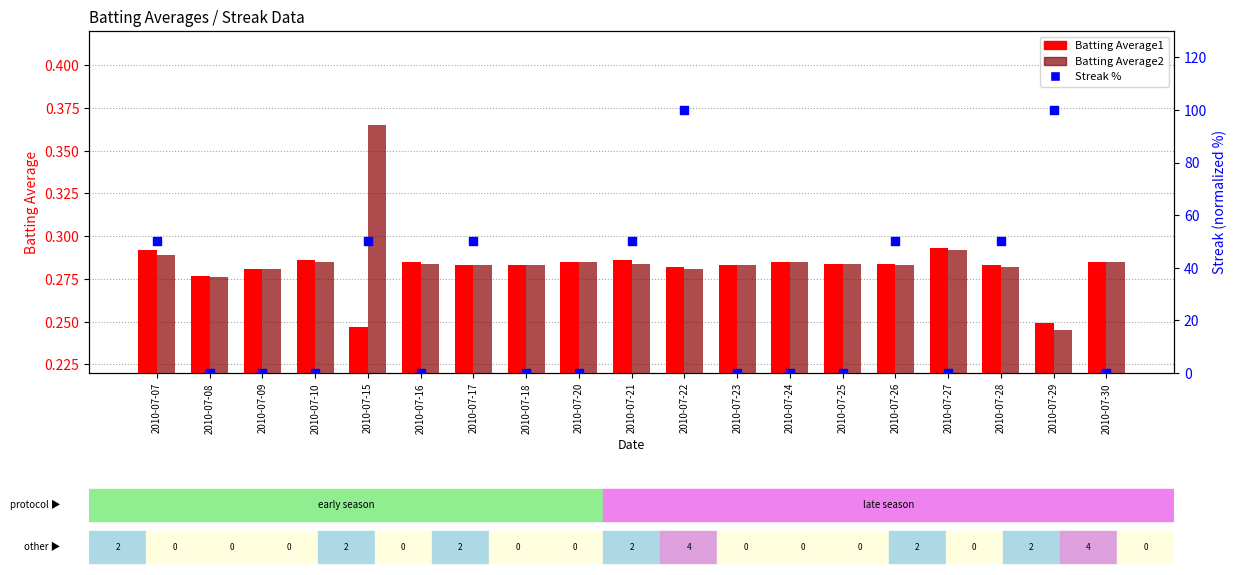

Which series has the largest total across all categories?

Streak %